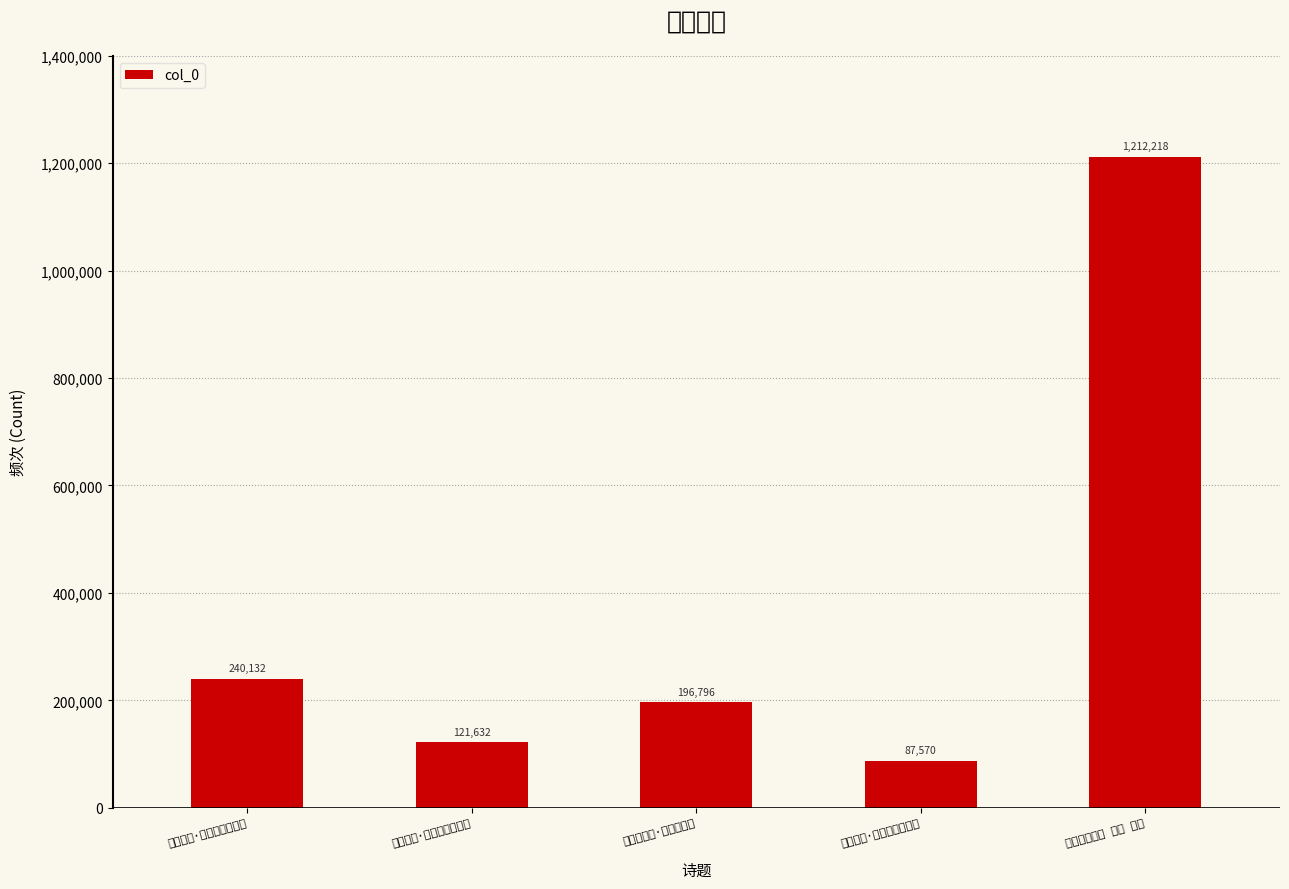

What is the ratio of the value at 挽德庆涂守·九京嗟已矣 to the value at 后凯歌词九首 其九 京华?

0.2